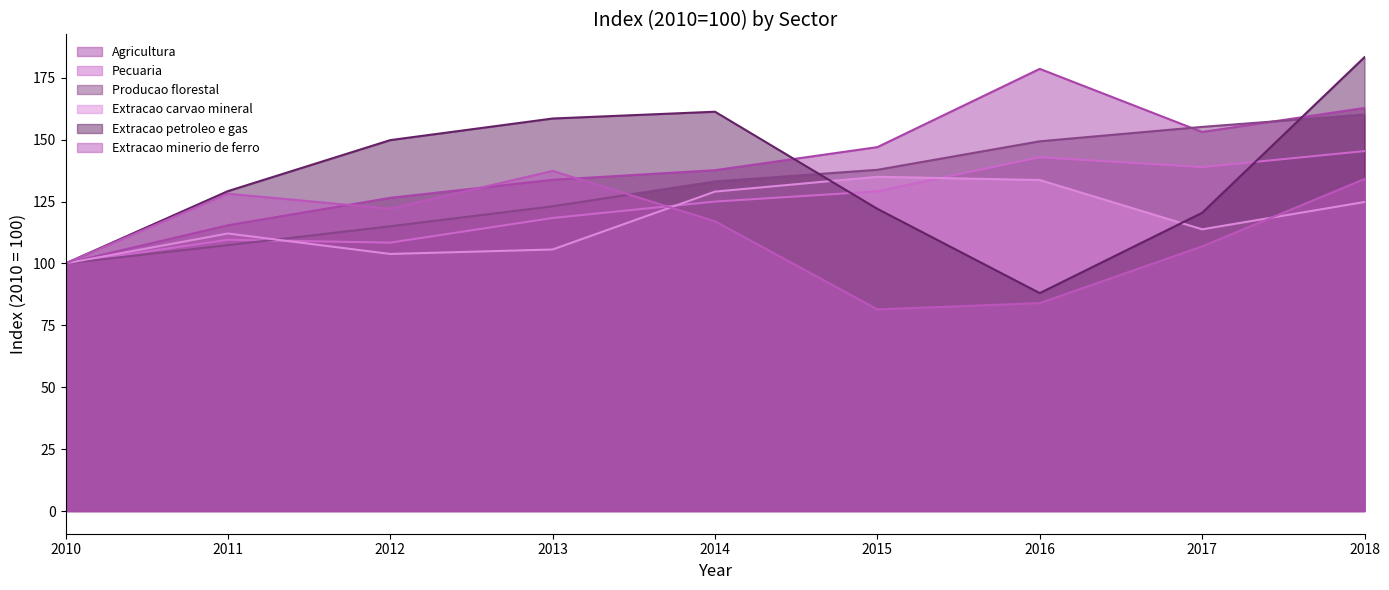

How many data points in Extracao petroleo e gas are less than 129?

4